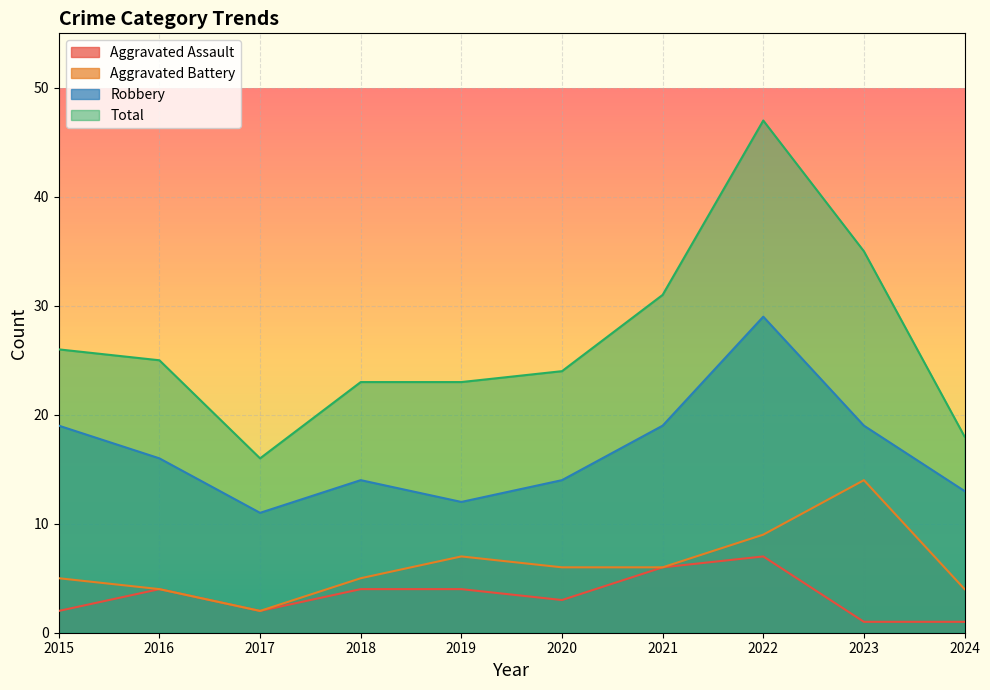

Where is Robbery nearest to the value 20?

2015